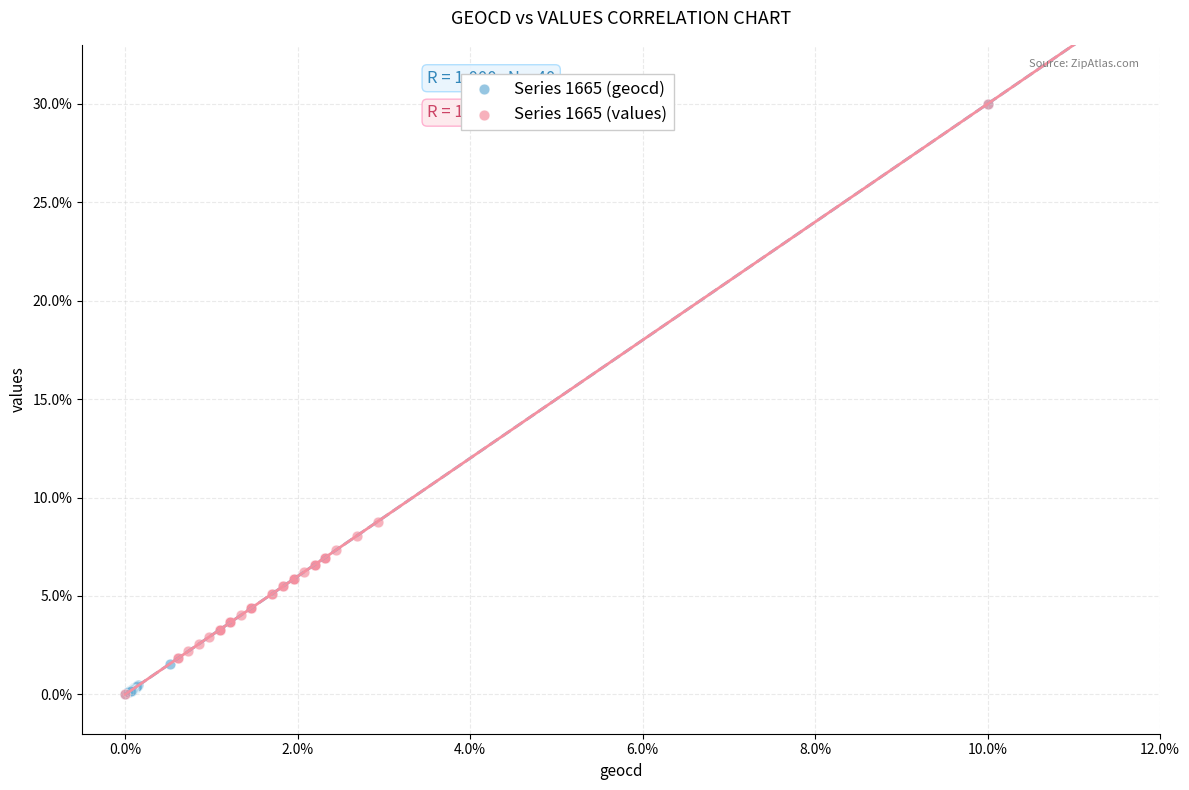

What are all the series names shown in the legend?

Series 1665 (geocd), Series 1665 (values)